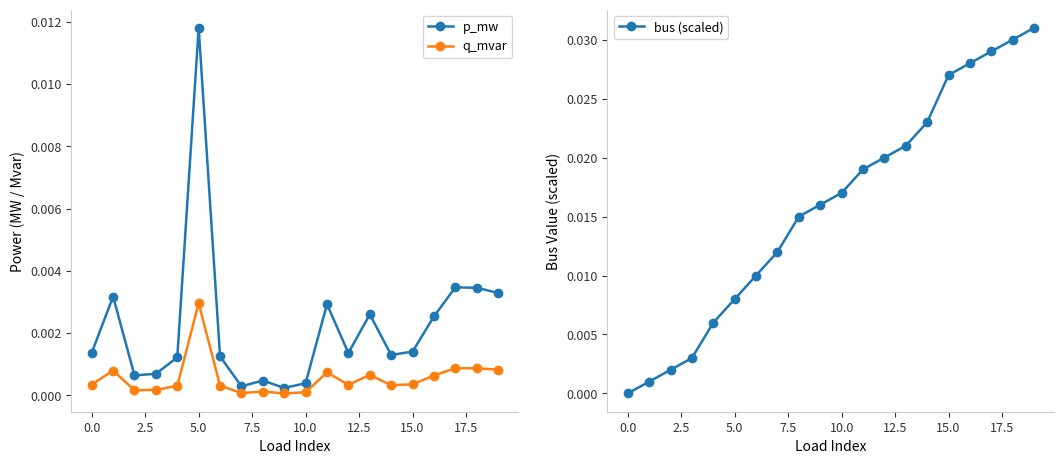

What position from the left is 19?

20